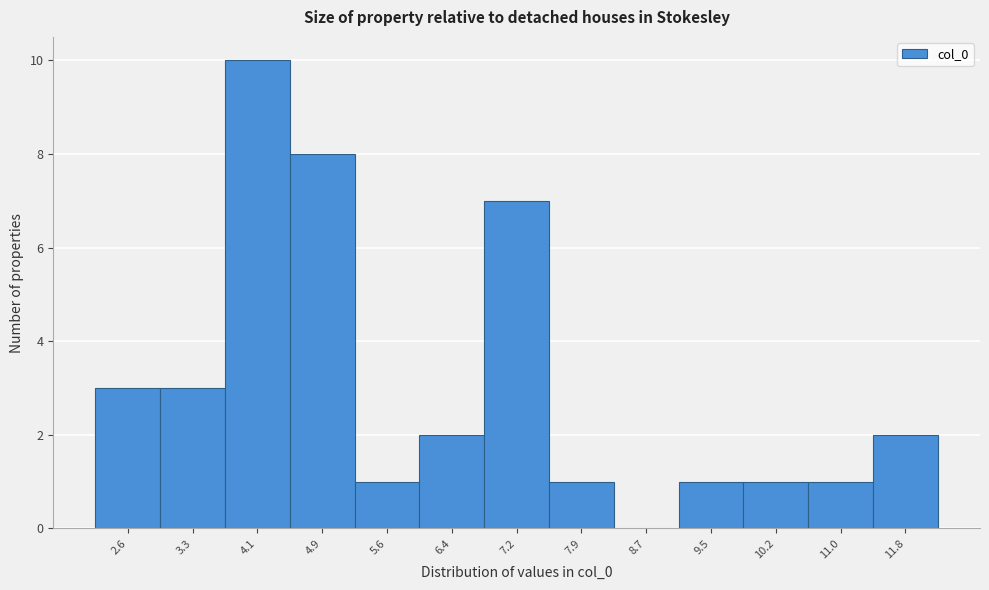

Reading left to right, extract all data points from this chart.

2.6=3	3.3=3	4.1=10	4.9=8	5.6=1	6.4=2	7.2=7	7.9=1	8.7=0	9.5=1	10.2=1	11.0=1	11.8=2